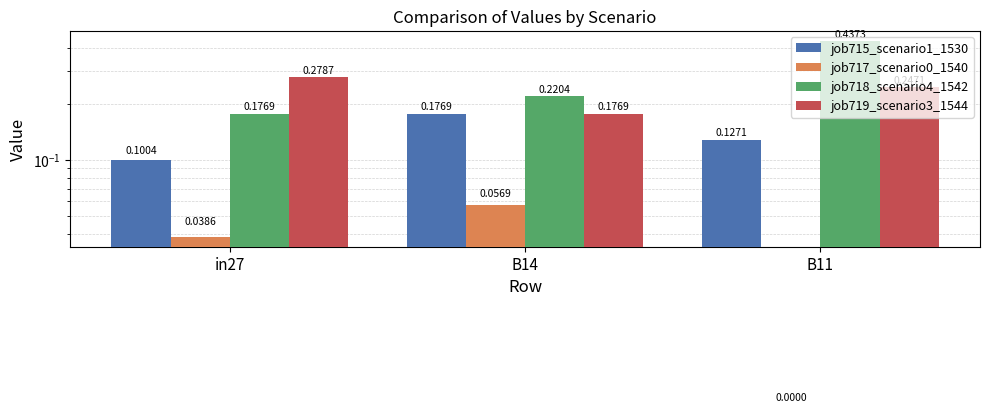

The job719_scenario3_1544 series shows 0.3 at in27. True or false?

True